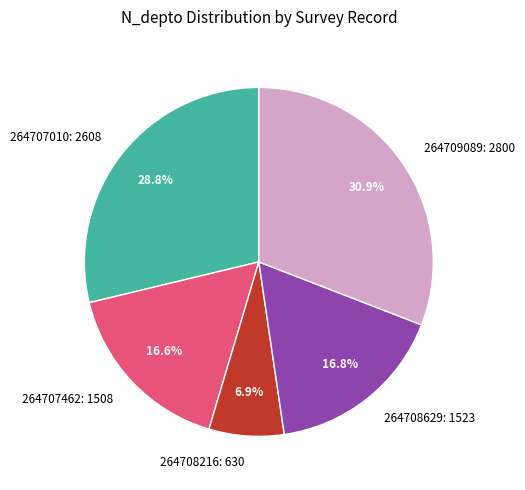

Count the number of slices in the pie.

5